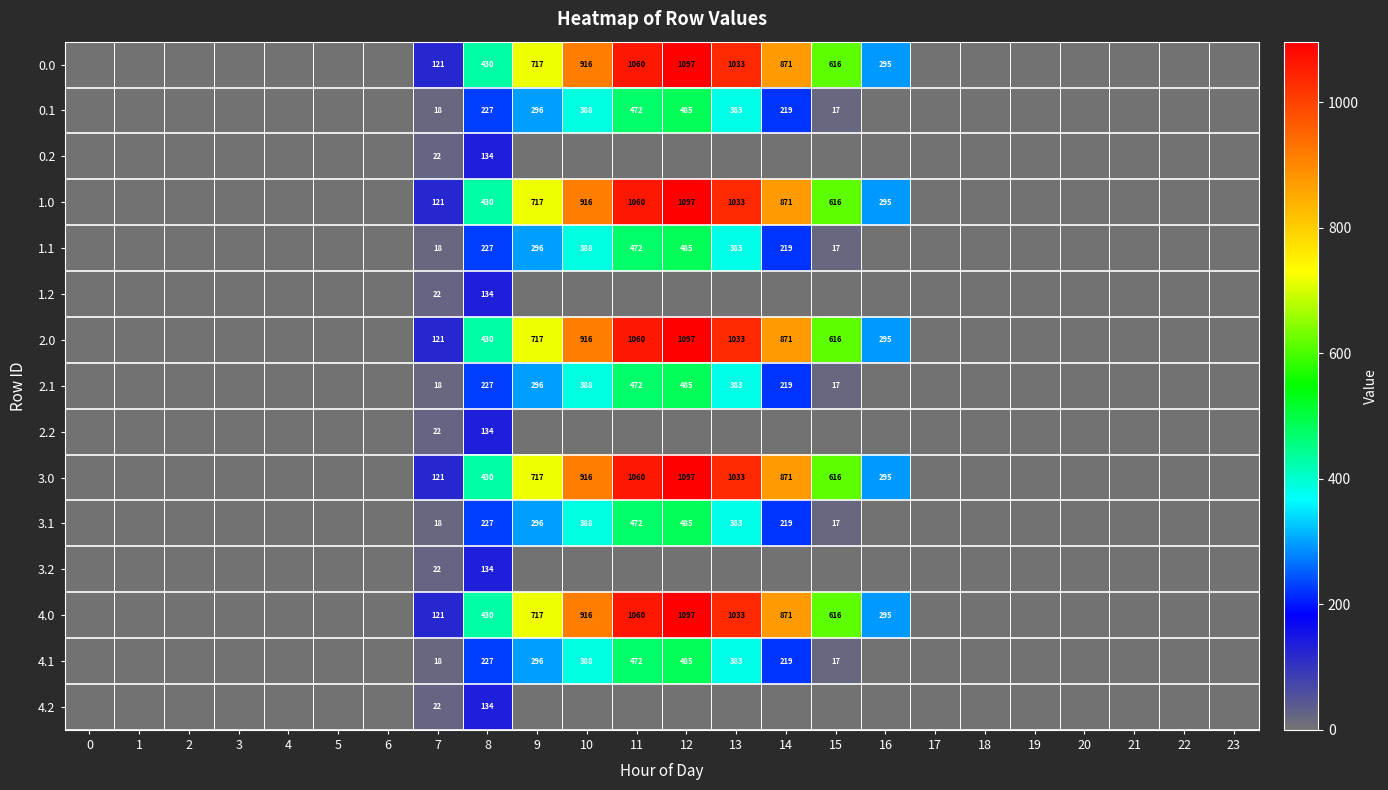

The 0.0 series shows 1783 at 12. True or false?

False